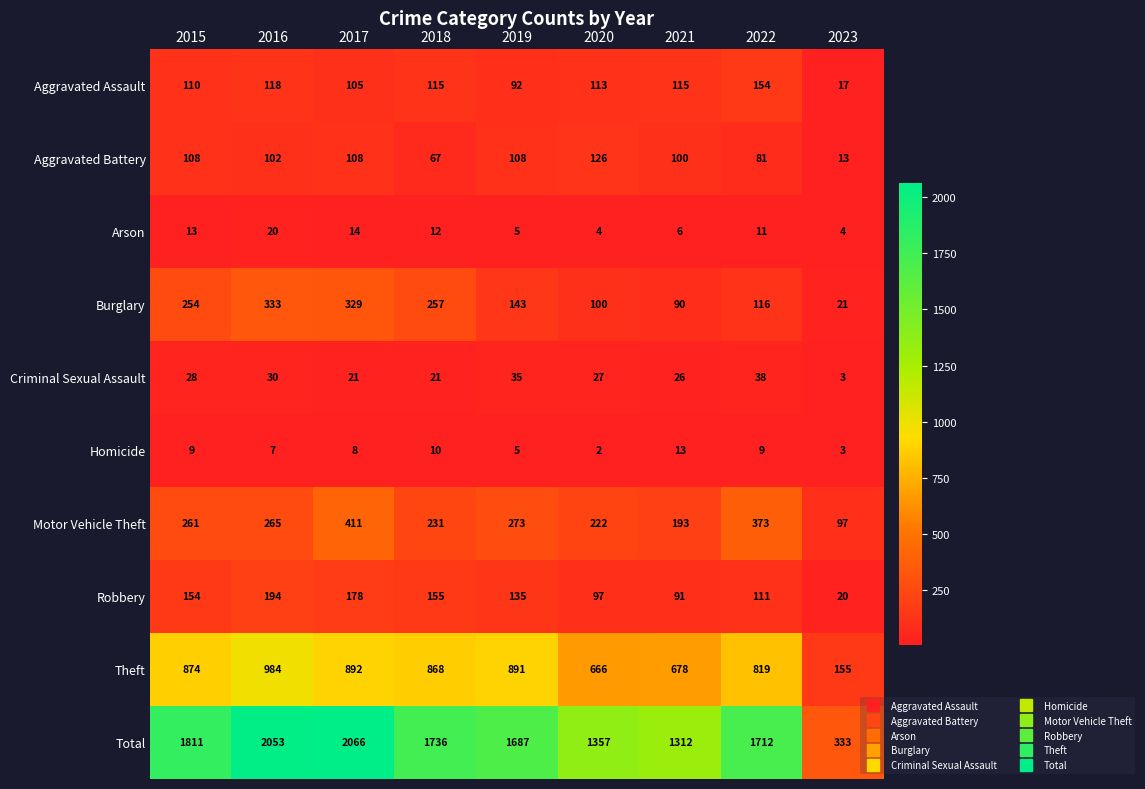

Which series has the widest spread of values?

Total